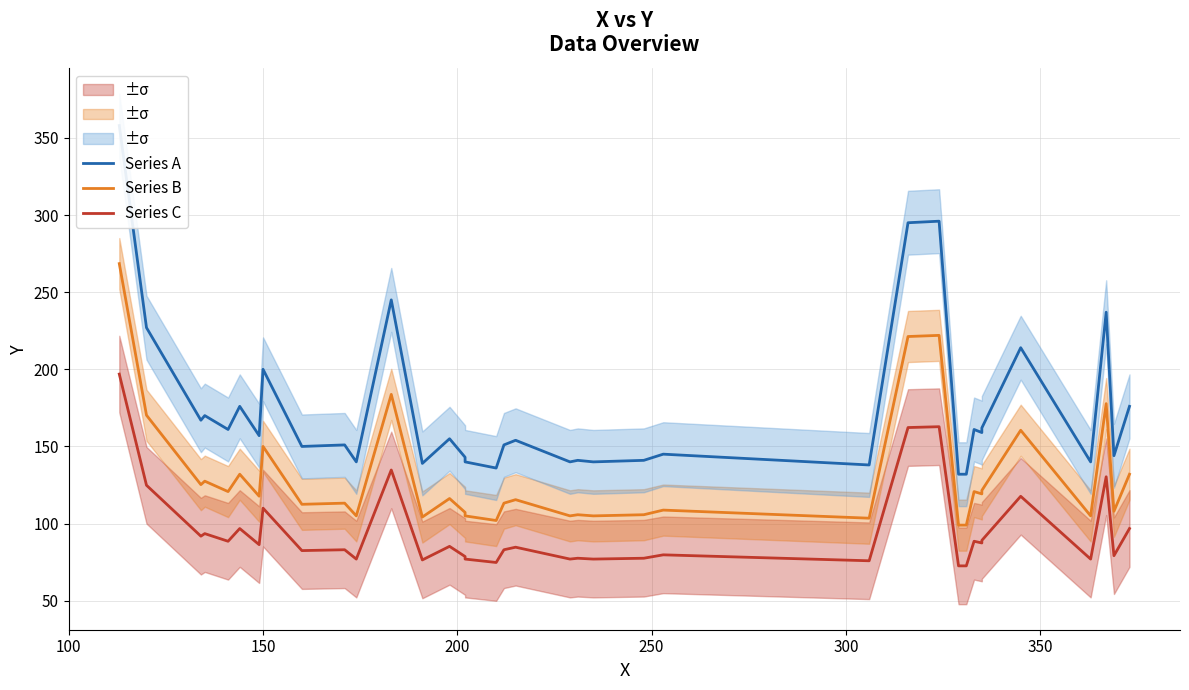

What is the highest value of the Series A series?

358.0